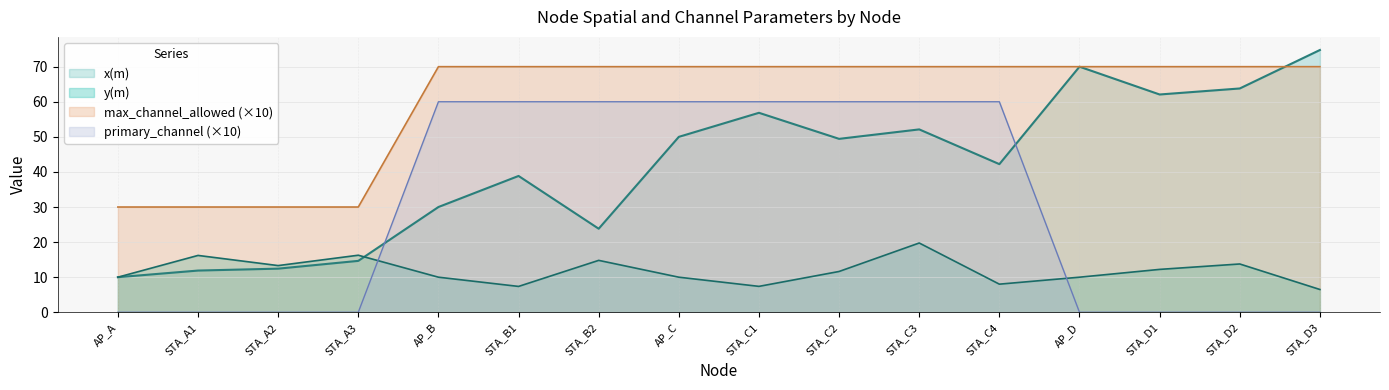

How many categories are shown in the chart?

16